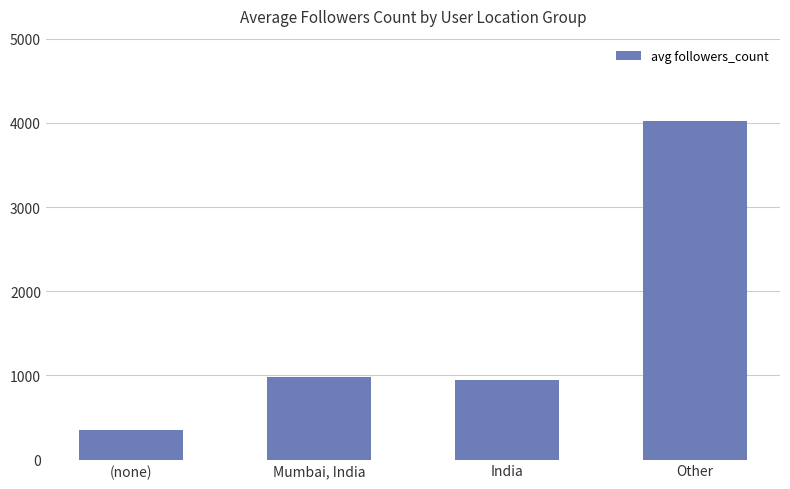

What is the average value?

1573